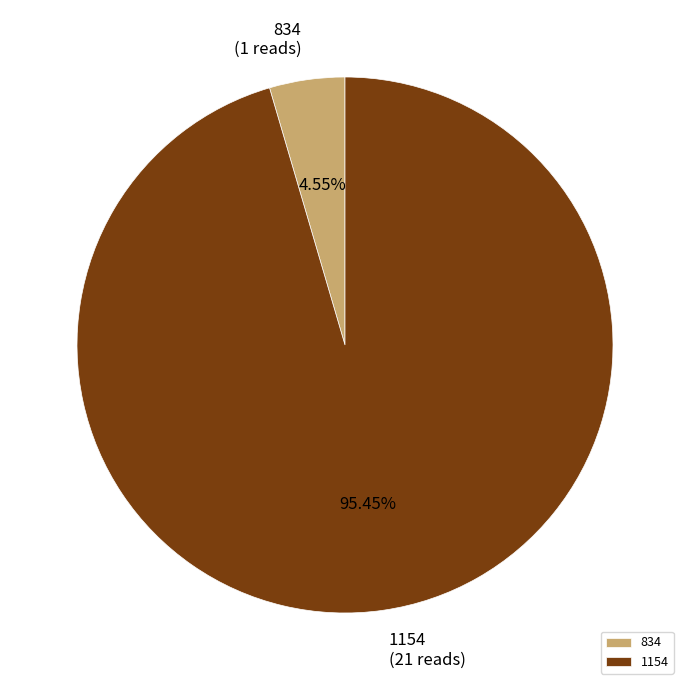

The 834 slice represents 5% of the pie. True or false?

True